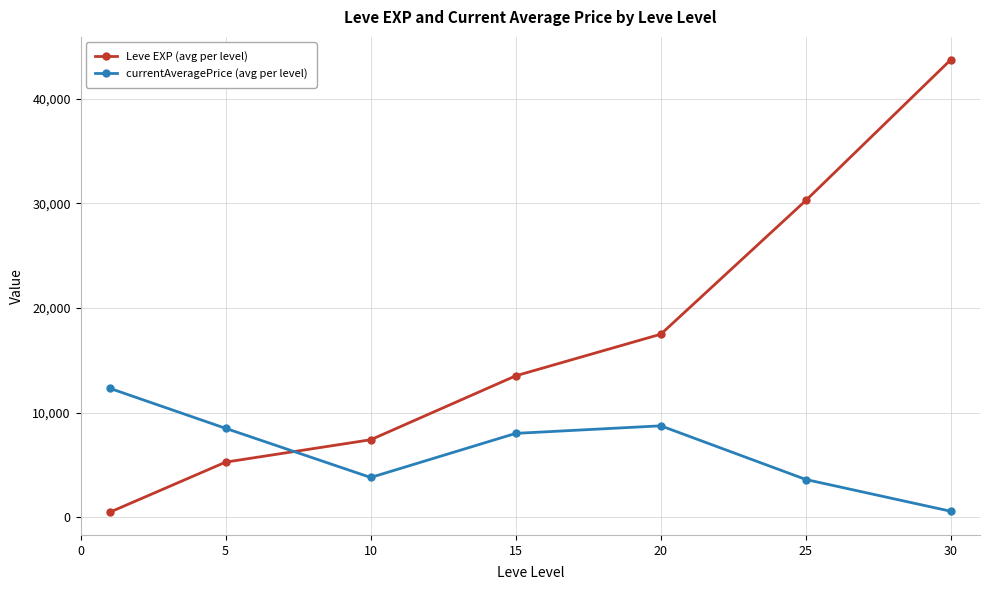

Count the number of categories in the chart.

7